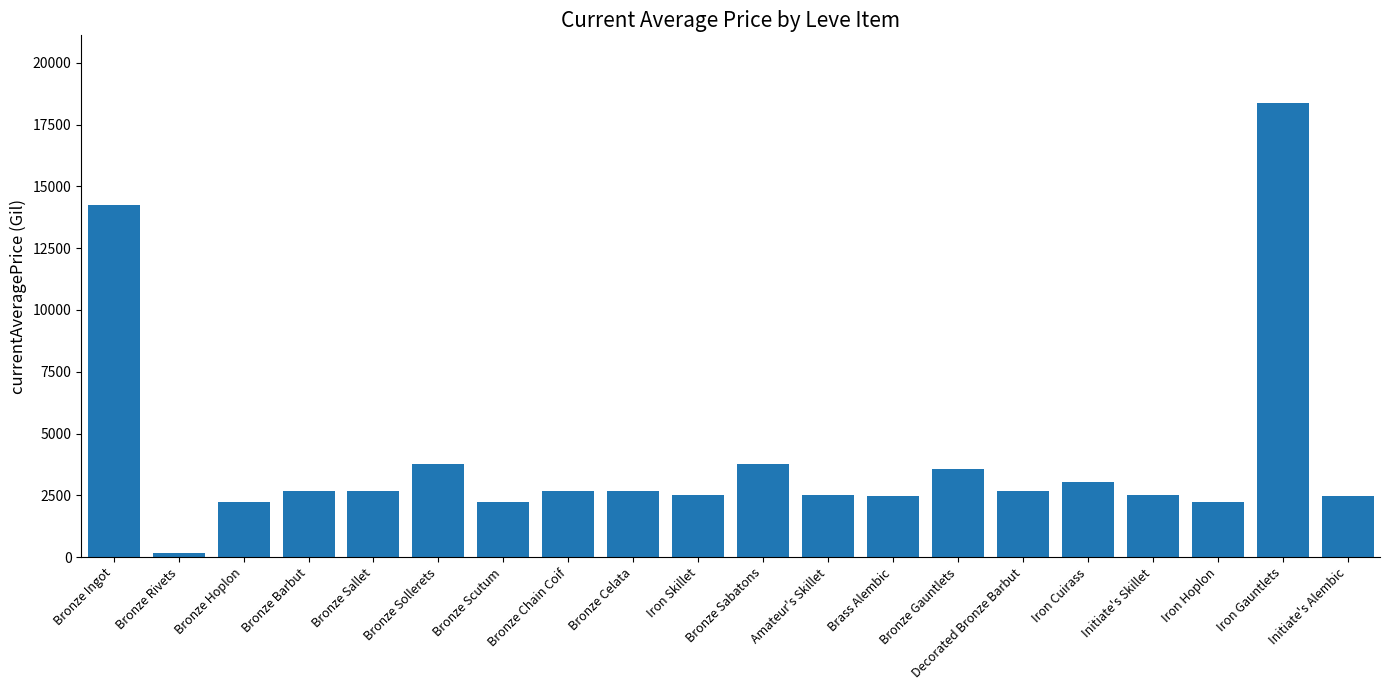

What is the difference between the second highest and minimum values?

14074.6